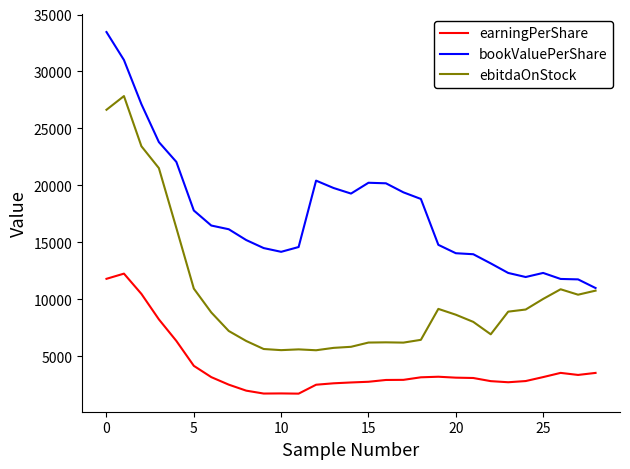

Which series has the largest total across all categories?

bookValuePerShare